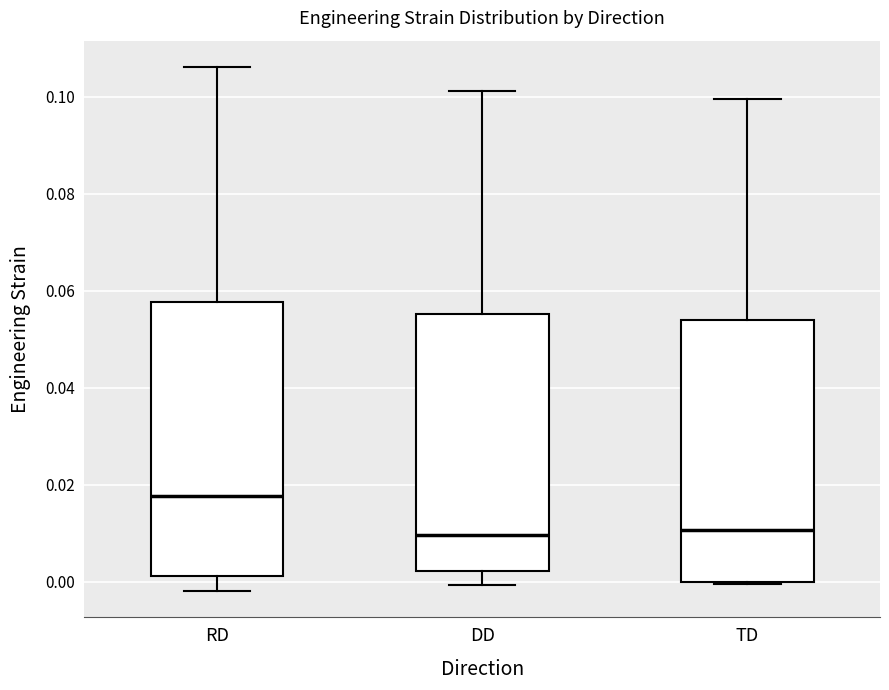

Which box is the tallest, from its lower edge to its upper edge?

RD